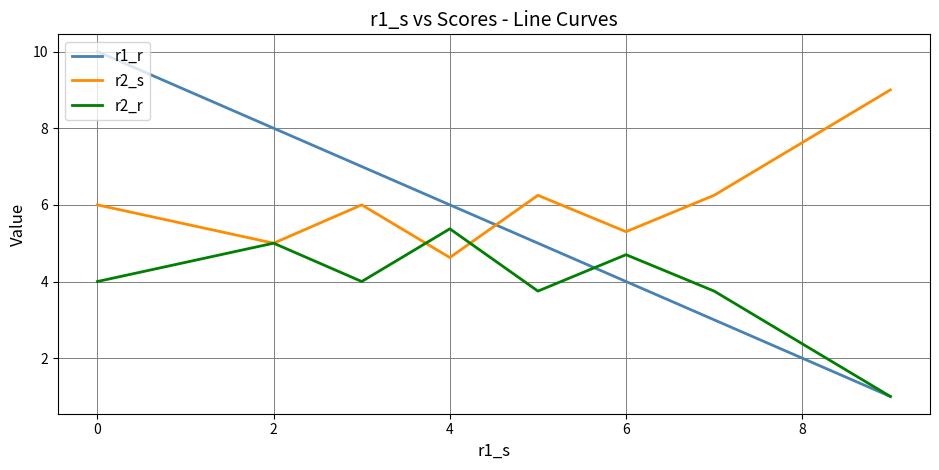

List the series in order of their peak value, highest first.

r1_r, r2_s, r2_r